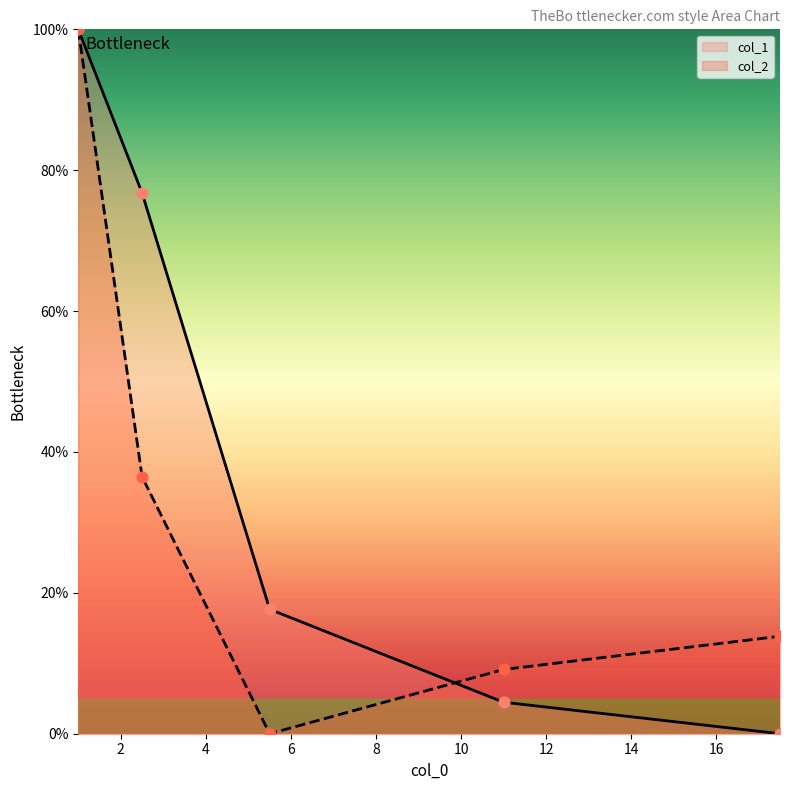

Which series reaches the minimum Y coordinate?

col_1